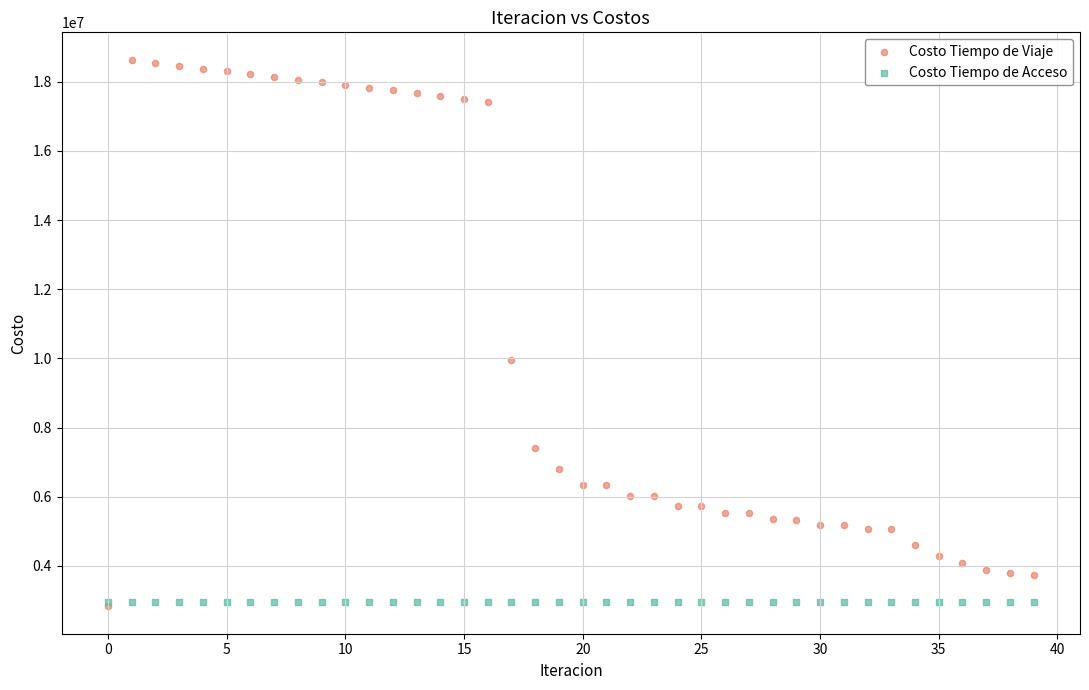

Which series reaches the maximum Y coordinate?

Costo Tiempo de Viaje